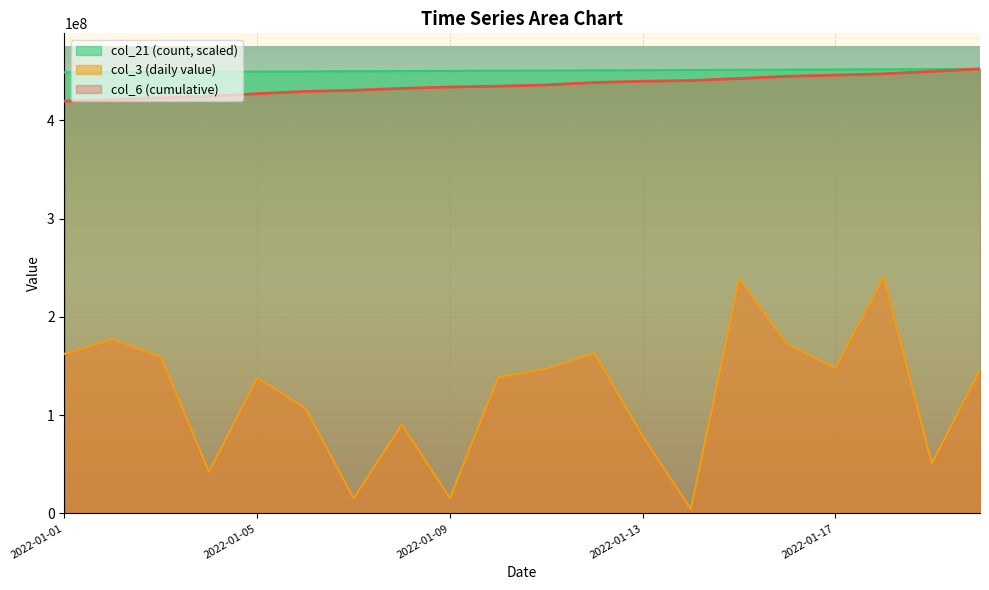

What is the total value across all series at 2022-01-06?

986160343.7